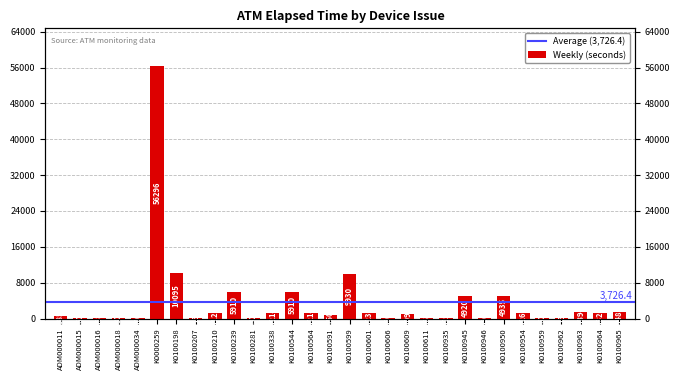

Read the value at ADM000011, to the nearest 10.

580